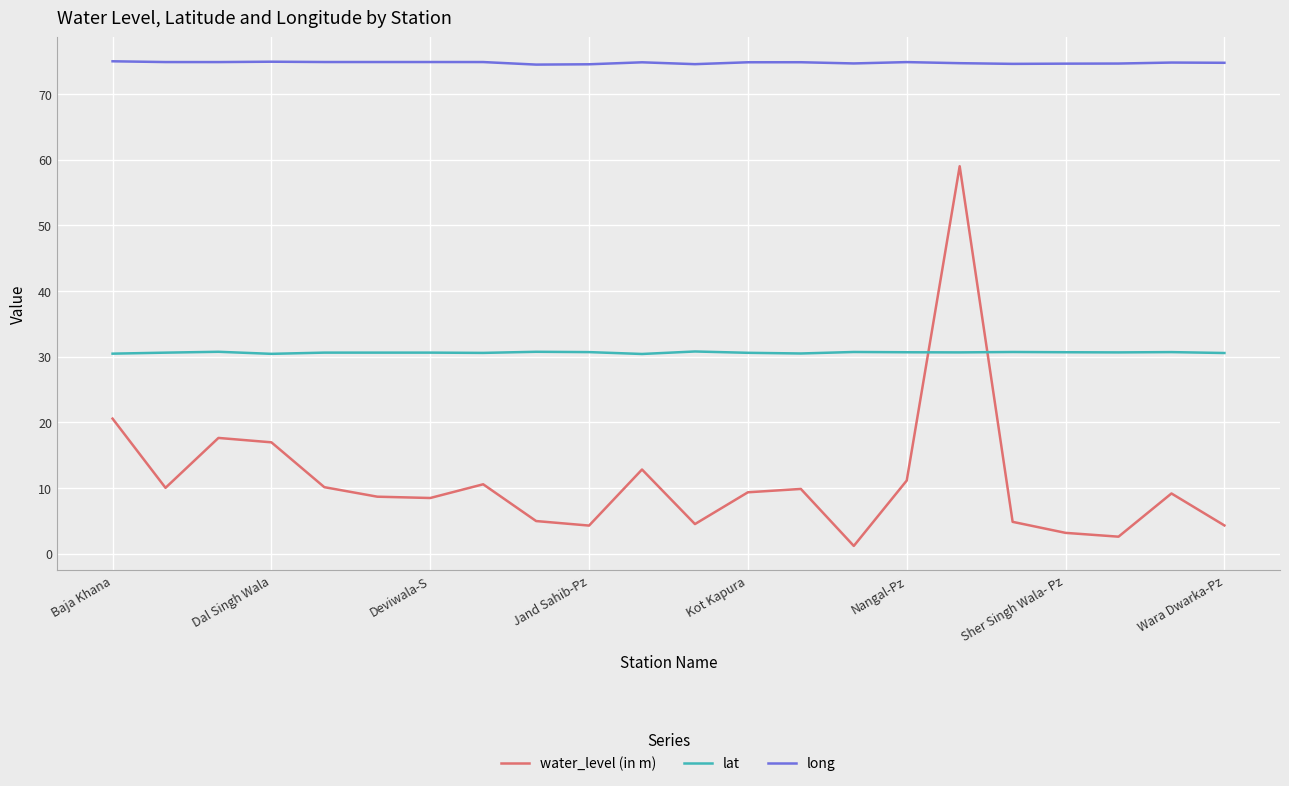

True or false: long and water_level (in m) intersect in this chart.

False